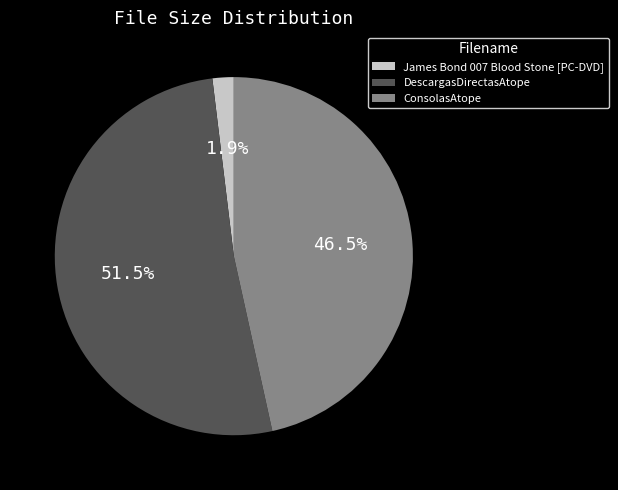

How many segments does this pie chart have?

3